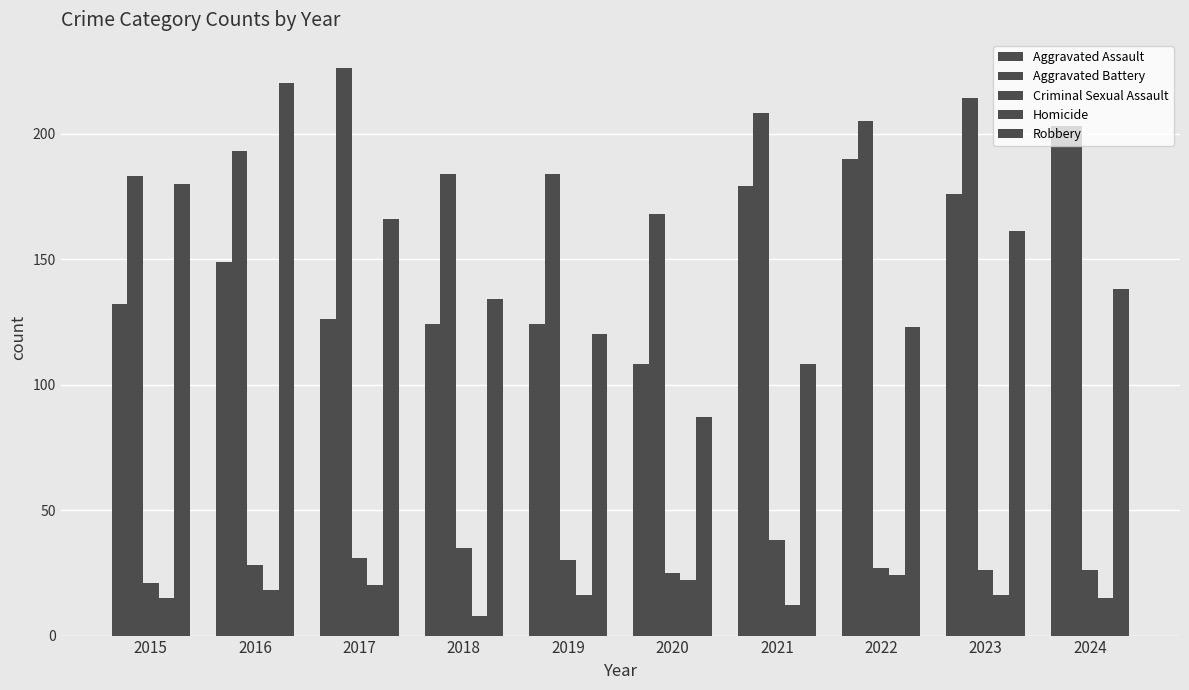

How many bars are there in each group?

5